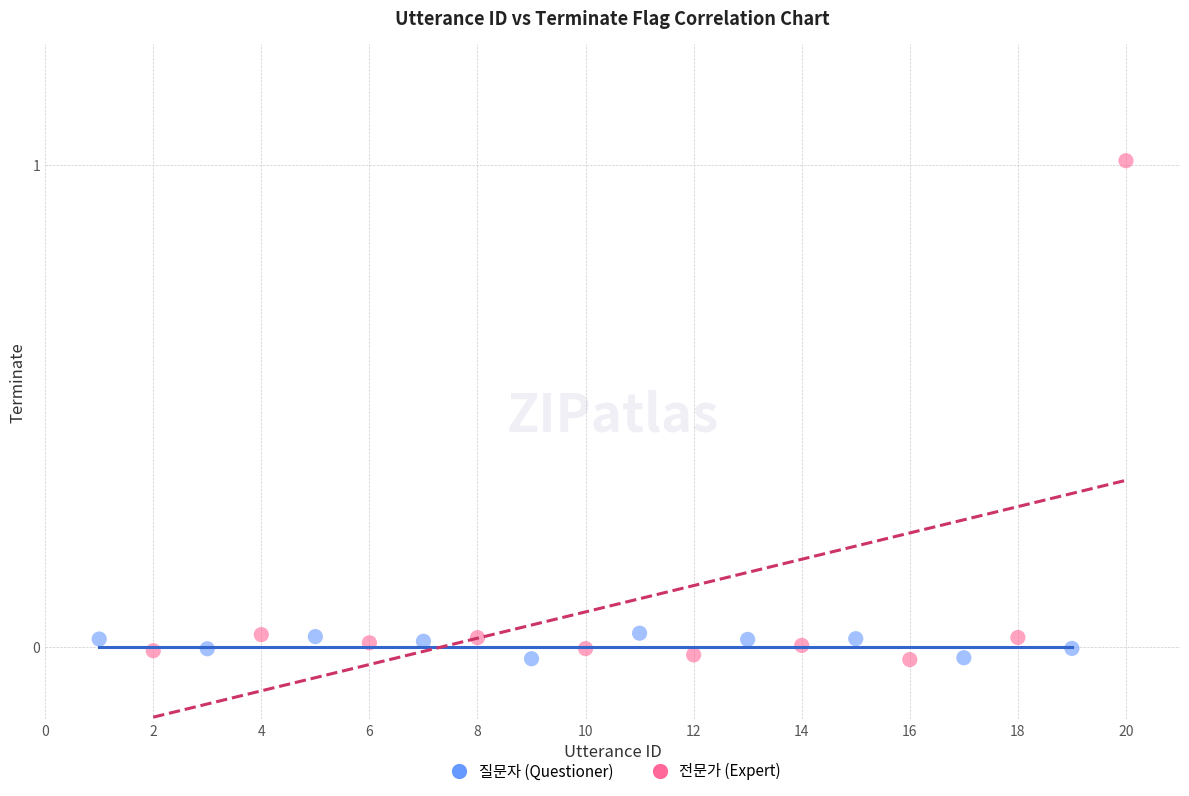

Which series has the largest Y range (max minus min)?

전문가 (Expert)